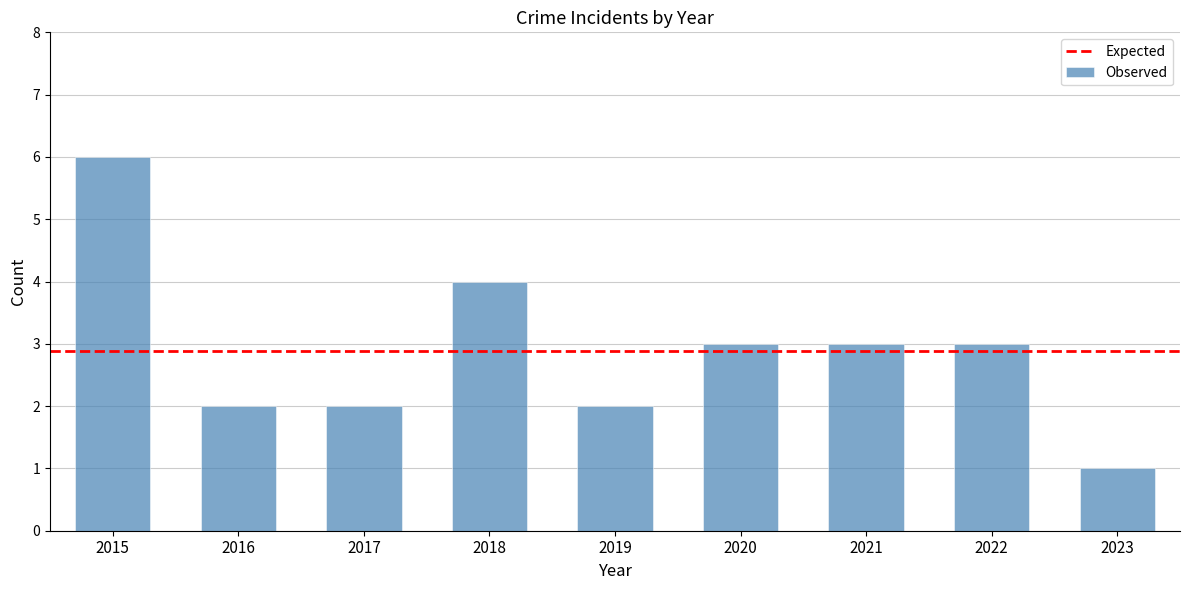

What is the difference between the maximum and minimum values?

5